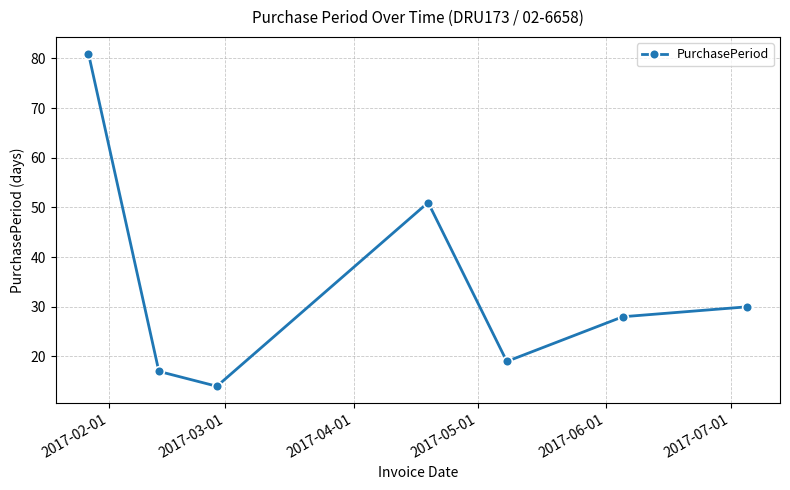

How many interior local peaks (higher than both neighbors) does the data have?

1